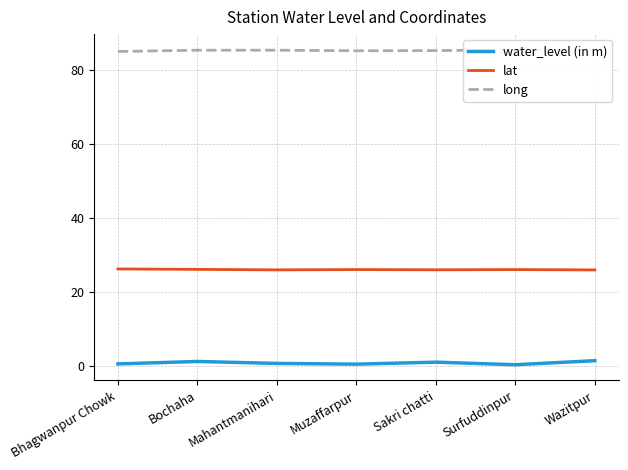

At which category does lat reach its first local valley?

Mahantmanihari